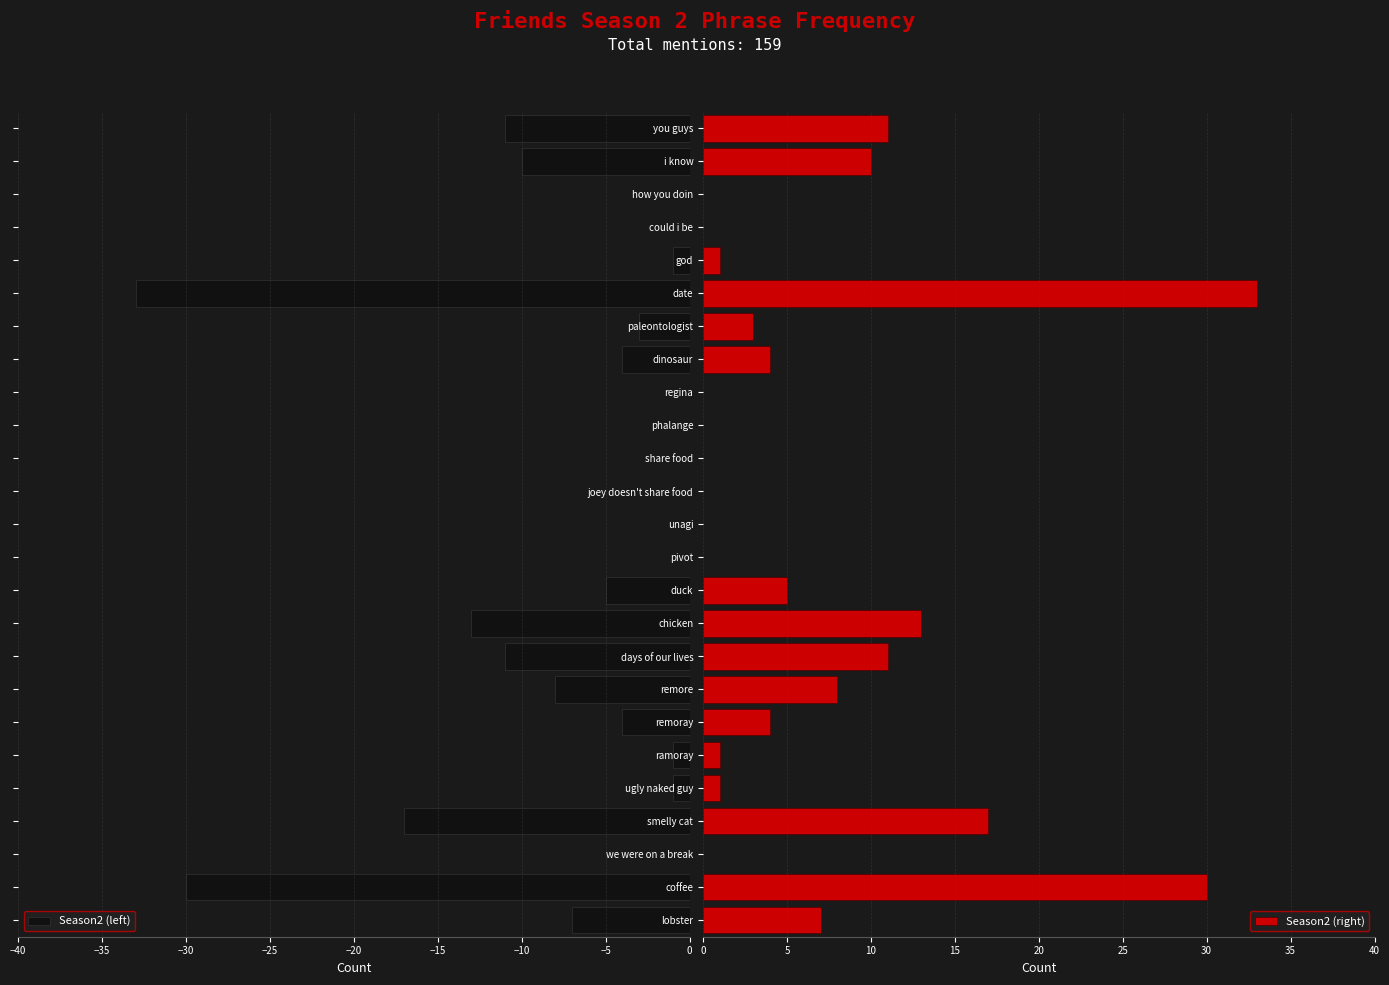

What is the sum of all Season2 (left) values?

-159